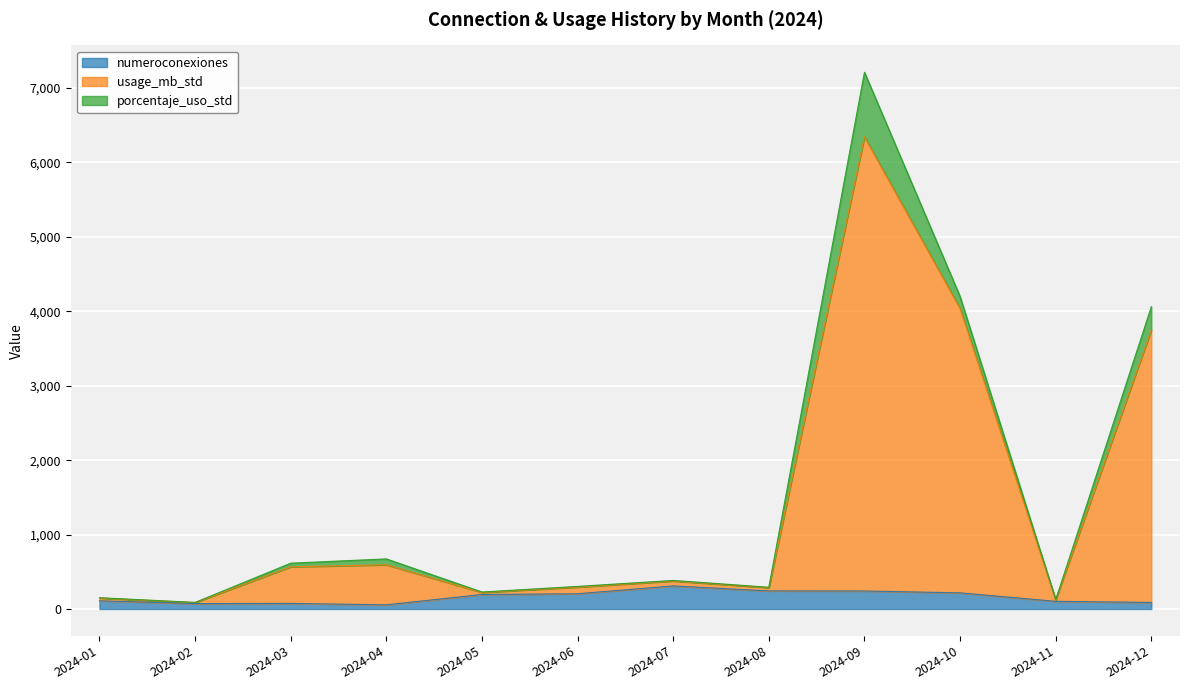

Does the chart display data point markers on the line(s)?

No